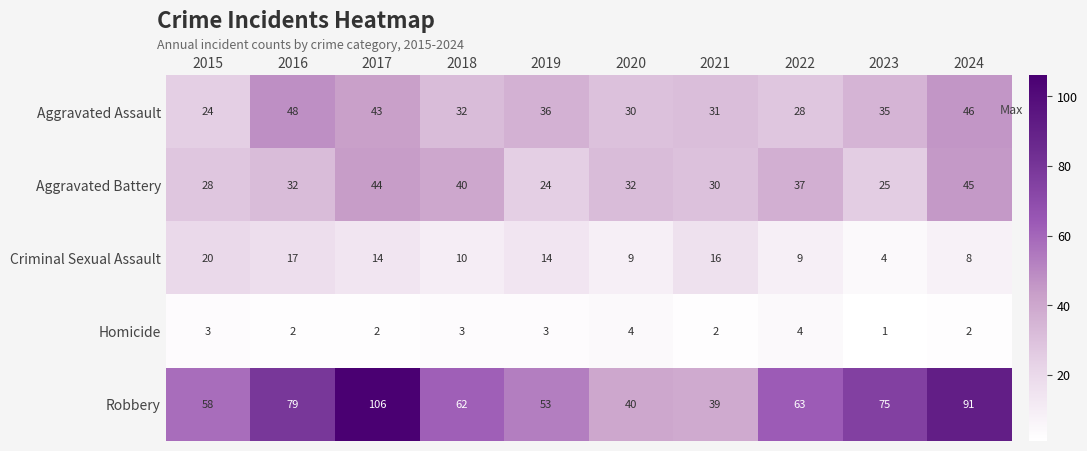

What is the spread (max minus min) of values at 2020?

36